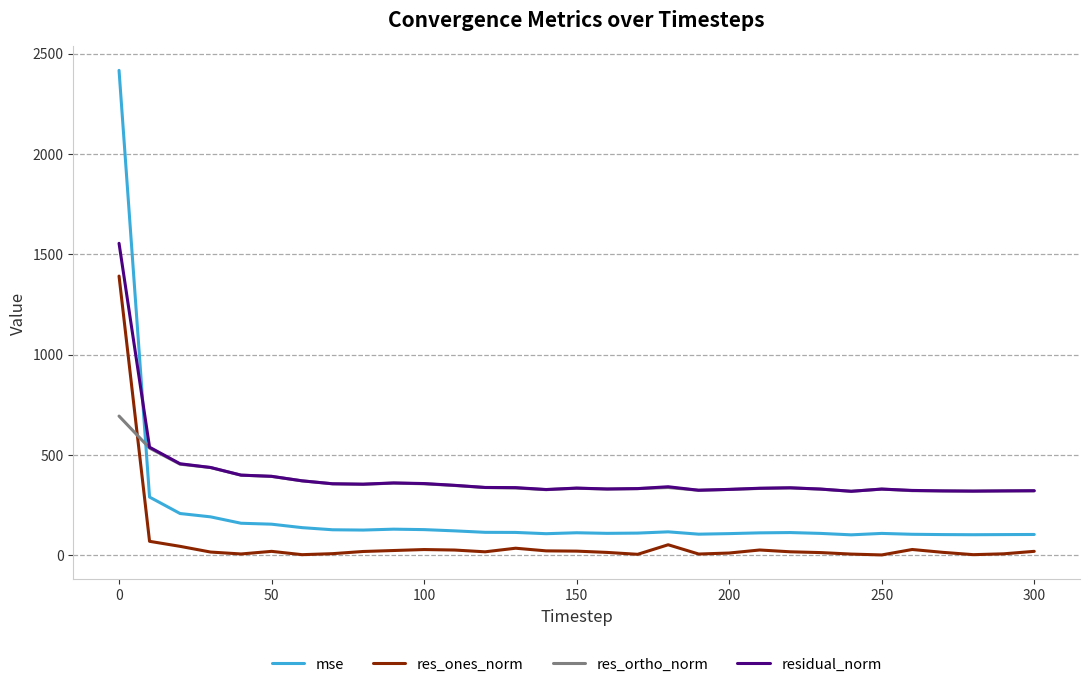

How many lines are shown in the chart?

4